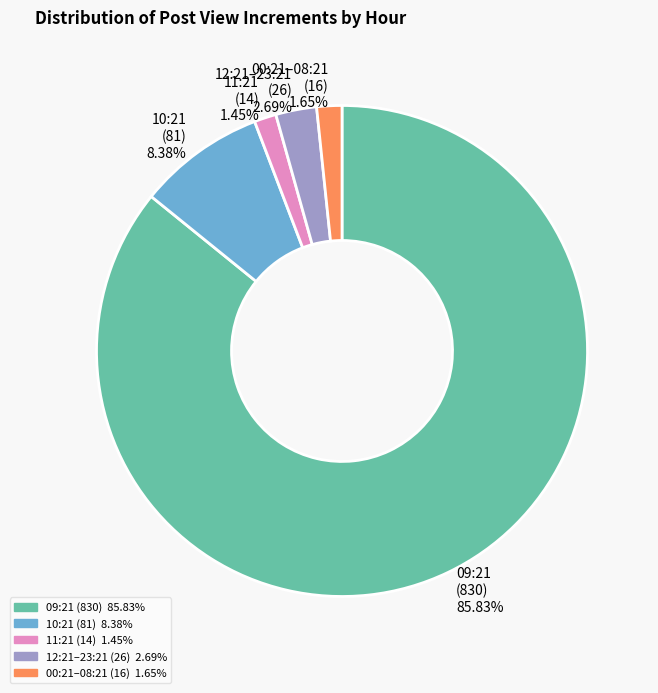

Which category has the biggest portion of the pie?

09:21 (830) 85.83%